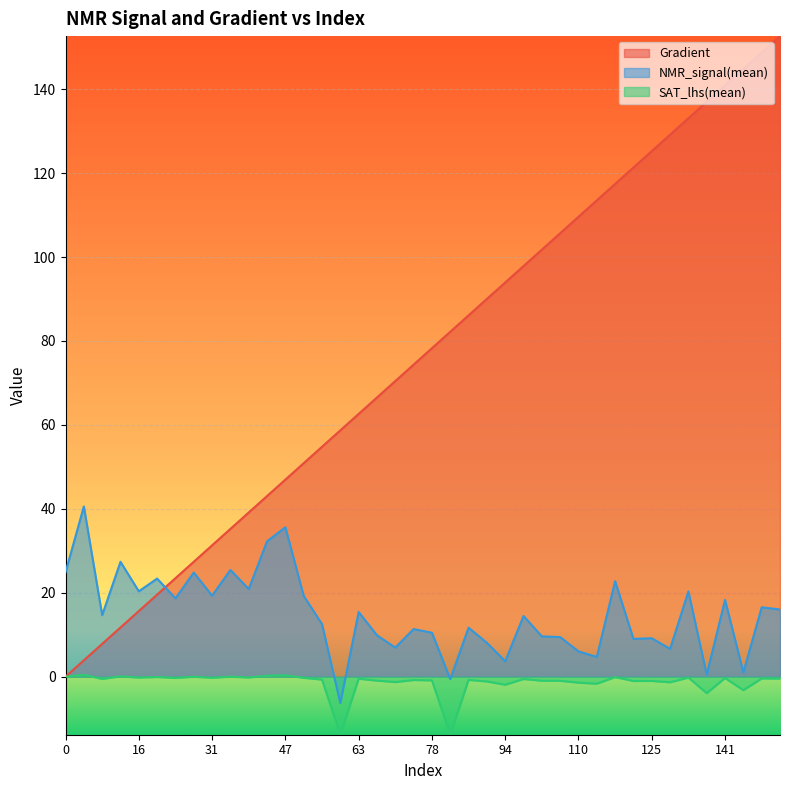

How many data points in Gradient are above 78?

20